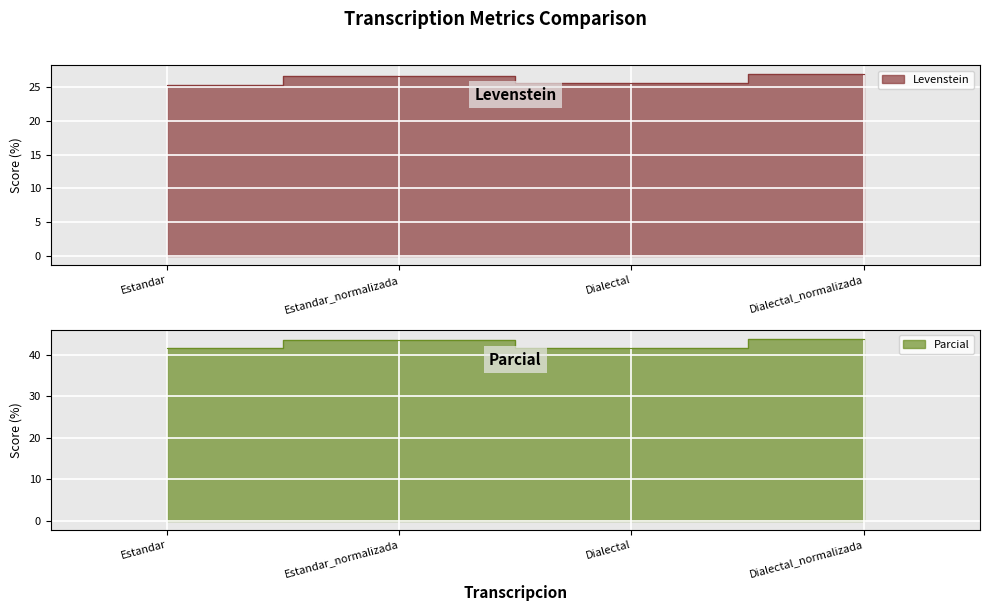

Rank the categories by Parcial value from lowest to highest.

Estandar, Dialectal, Estandar_normalizada, Dialectal_normalizada